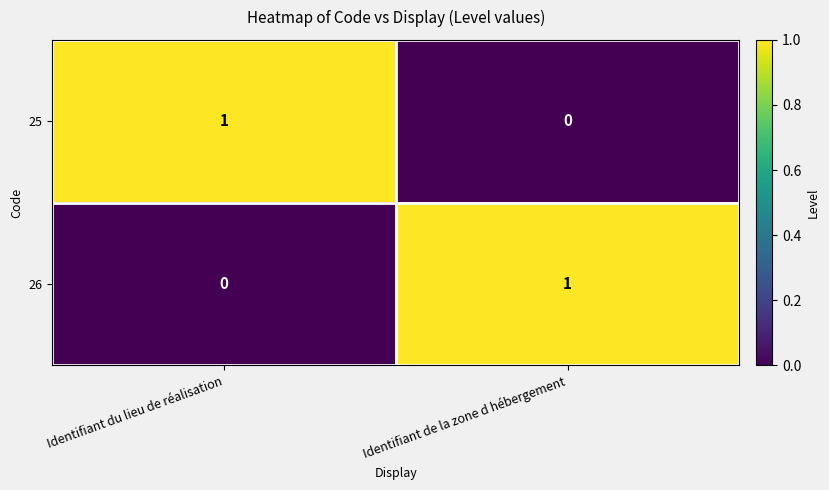

Where is 26 nearest to the value 0?

Identifiant du lieu de réalisation